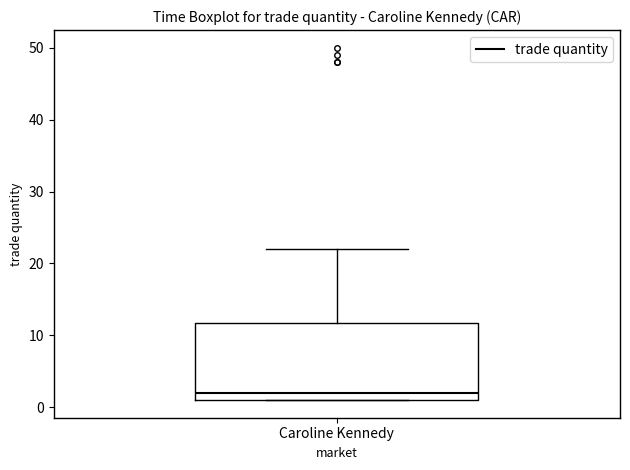

Transcribe this box plot: give where the median line is, the range the box spans, and where the two whiskers end, as read against the y-axis. The values are not printed on the chart, so give them approximately, as read against the axis.

median 2, box 1 to 12, whiskers 1 to 22